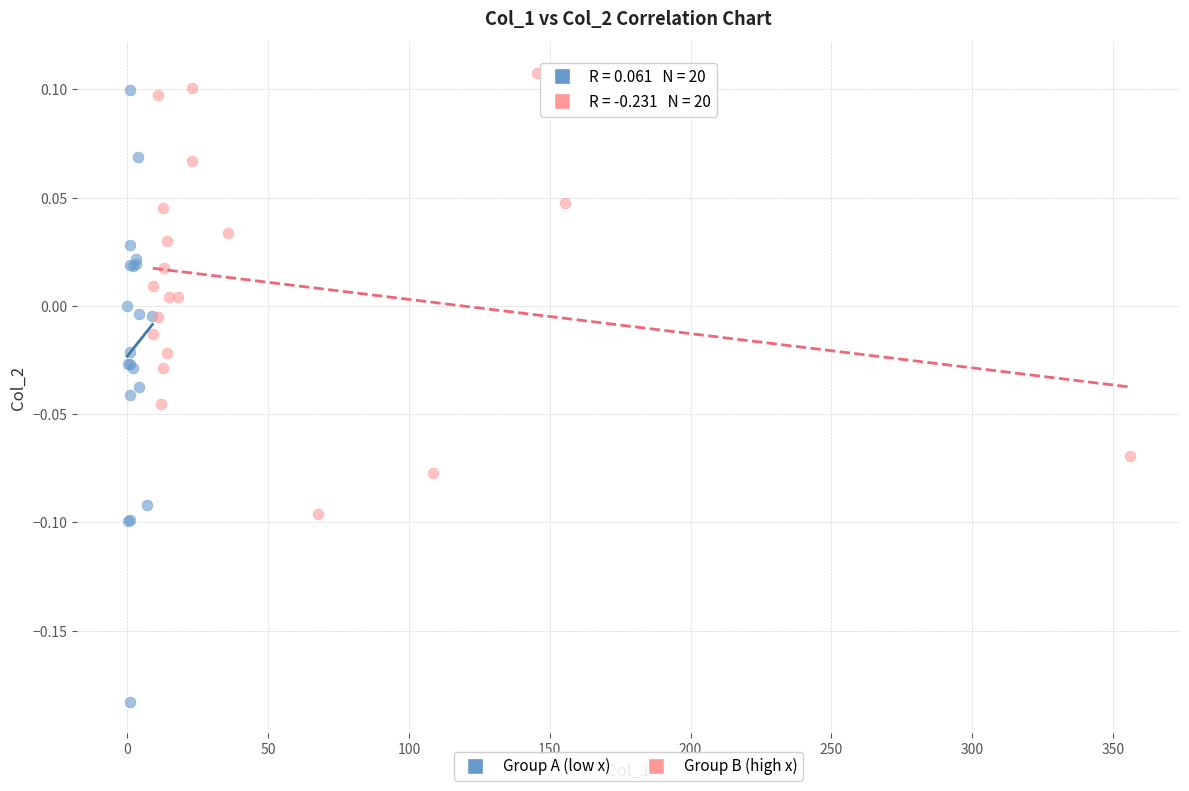

Which series has the widest spread of Y values?

Group A (low x)